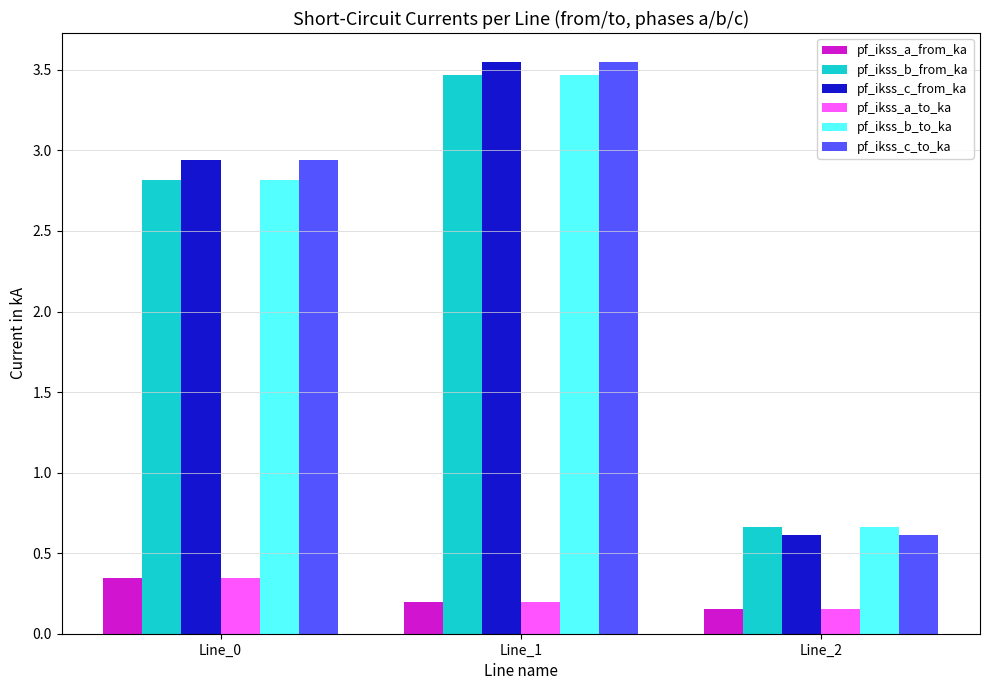

Which category has the lowest value in the pf_ikss_c_to_ka series?

Line_2